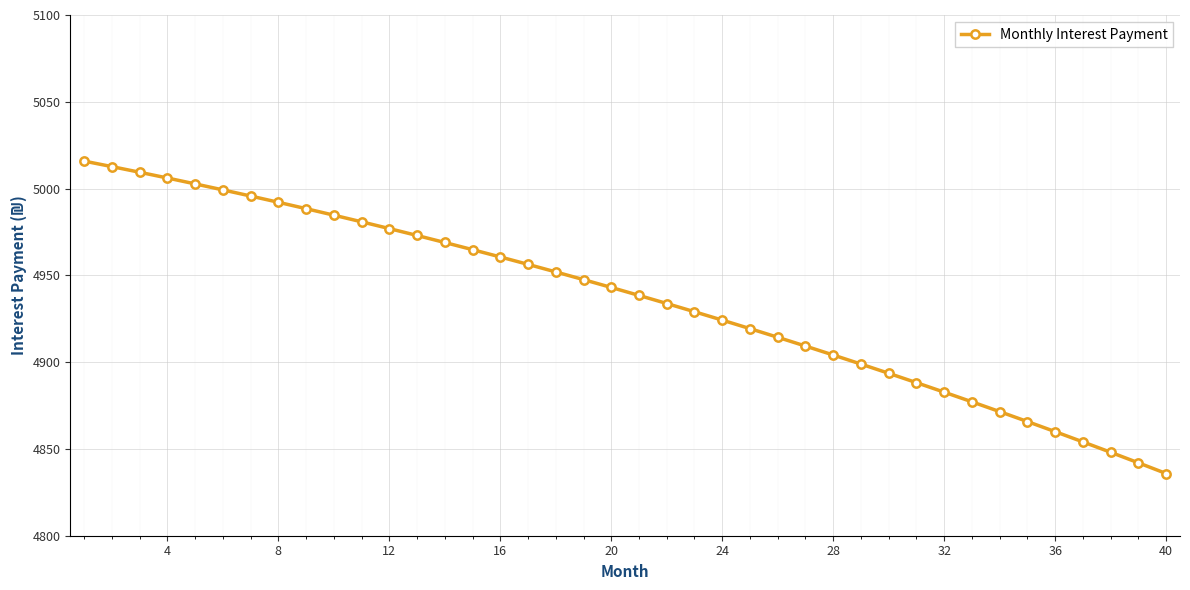

What is the sum of all values?

197421.2